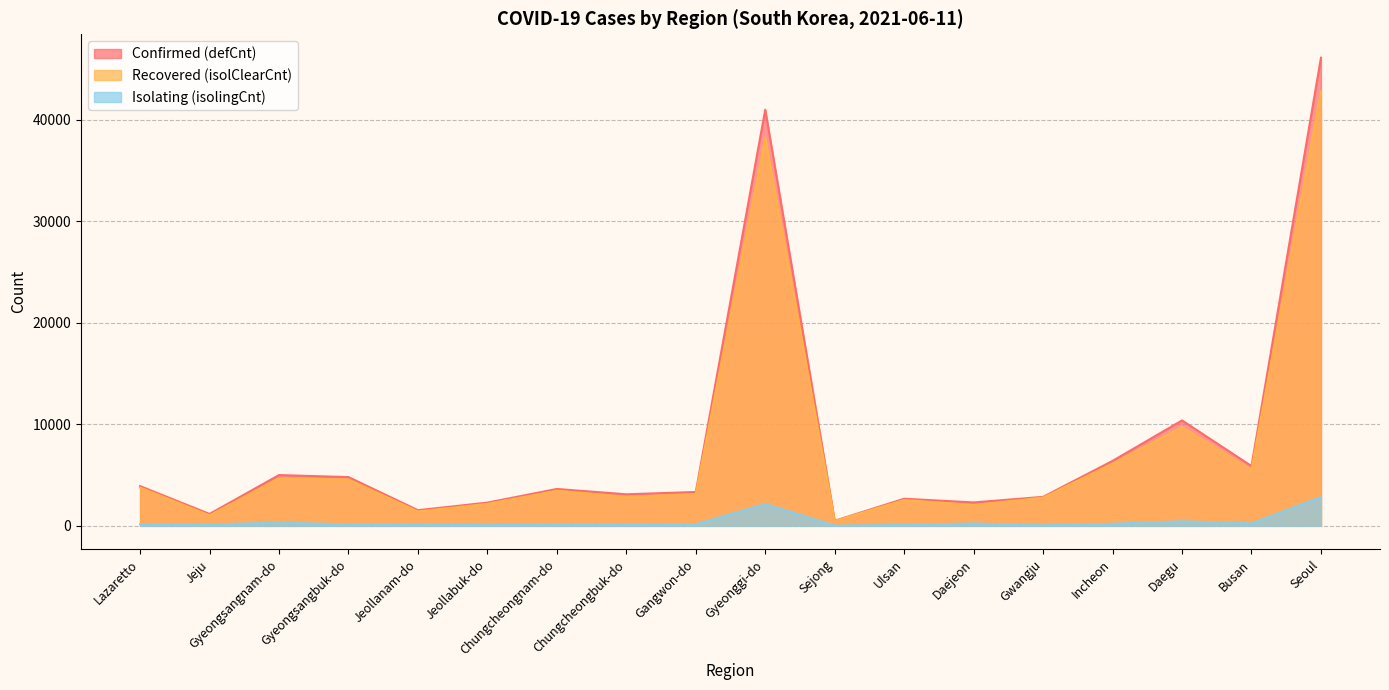

Which series has the widest spread of values?

Confirmed (defCnt)